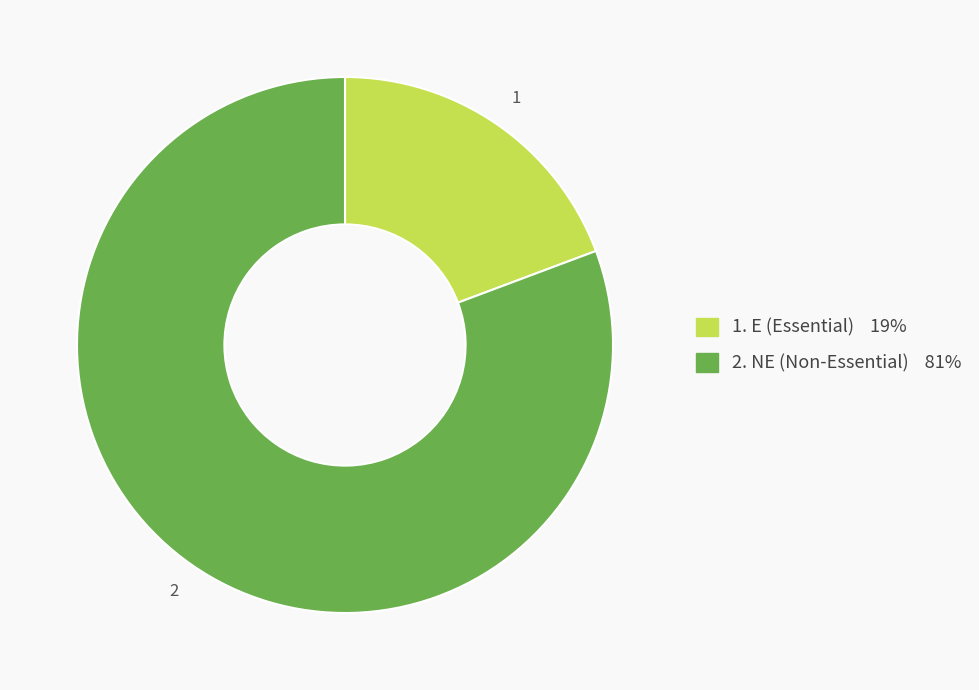

Is there any slice that represents more than half of the pie?

Yes